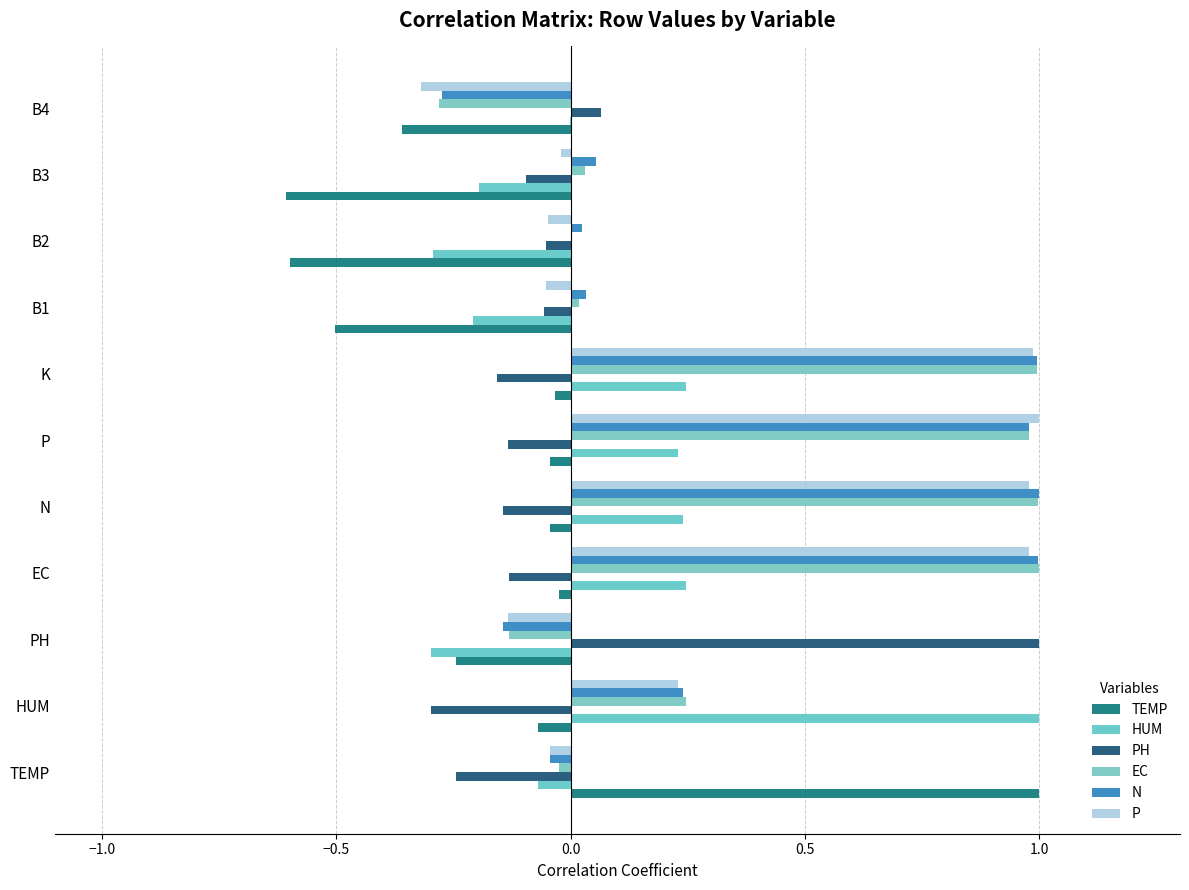

List the series in order of their peak value, lowest first.

TEMP, HUM, PH, EC, N, P